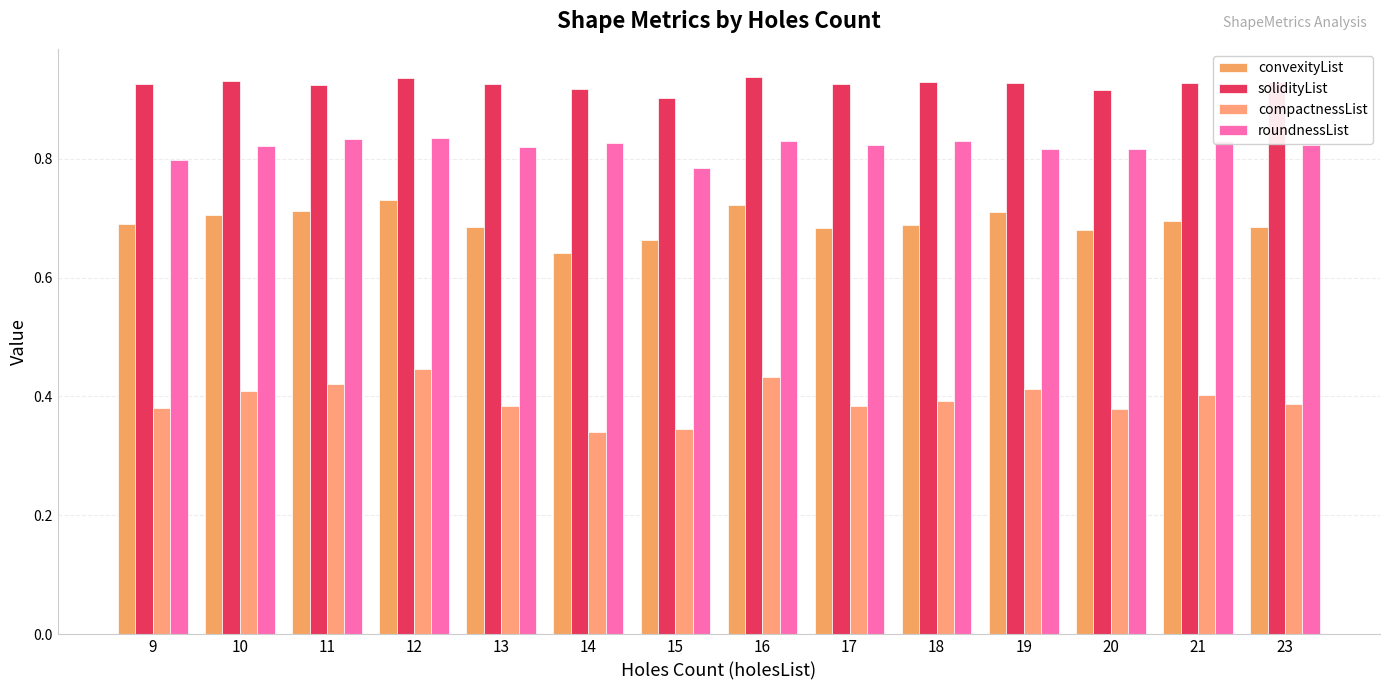

The convexityList series shows 0.3 at 18. True or false?

False